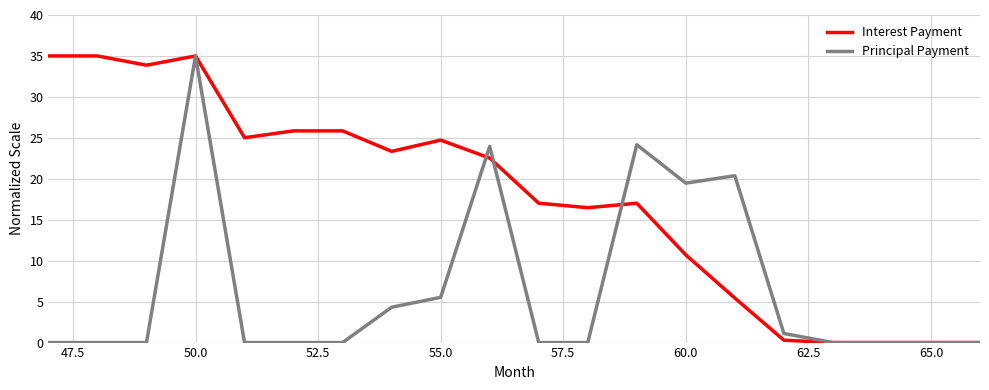

What is the maximum value for Interest Payment?

35.0